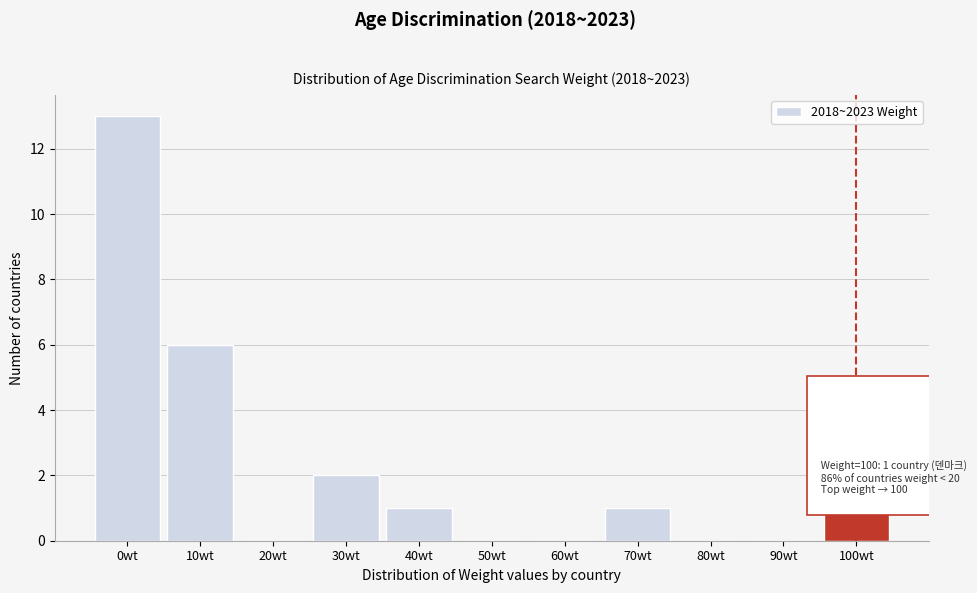

Reading left to right, transcribe all the data shown in this chart.

0wt=13	10wt=6	20wt=0	30wt=2	40wt=1	50wt=0	60wt=0	70wt=1	80wt=0	90wt=0	100wt=1